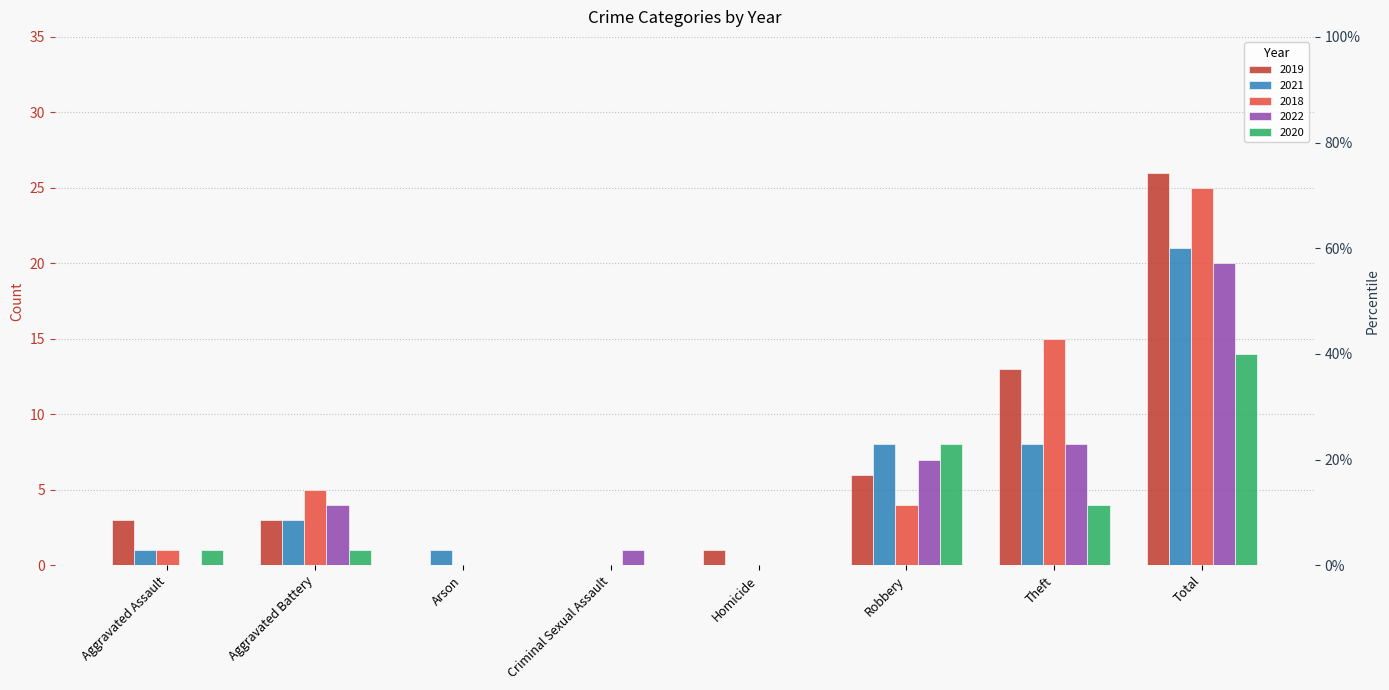

Which category has the lowest value in the 2018 series?

Arson